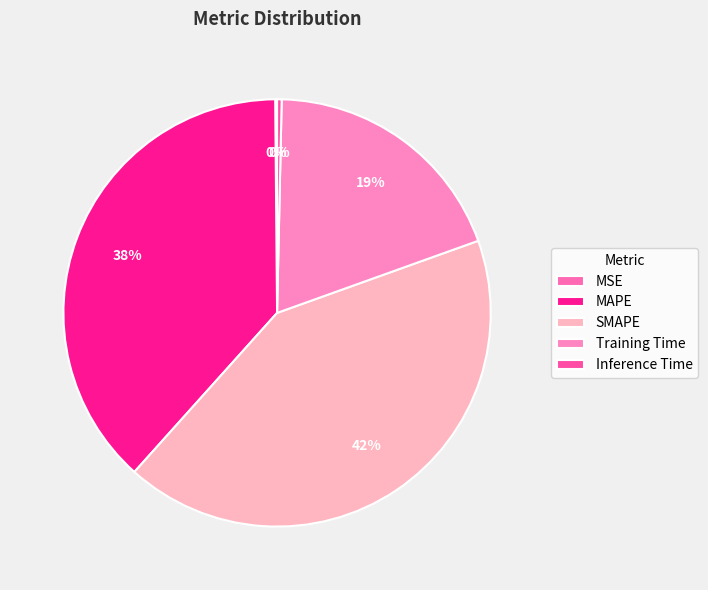

How many segments does this pie chart have?

5